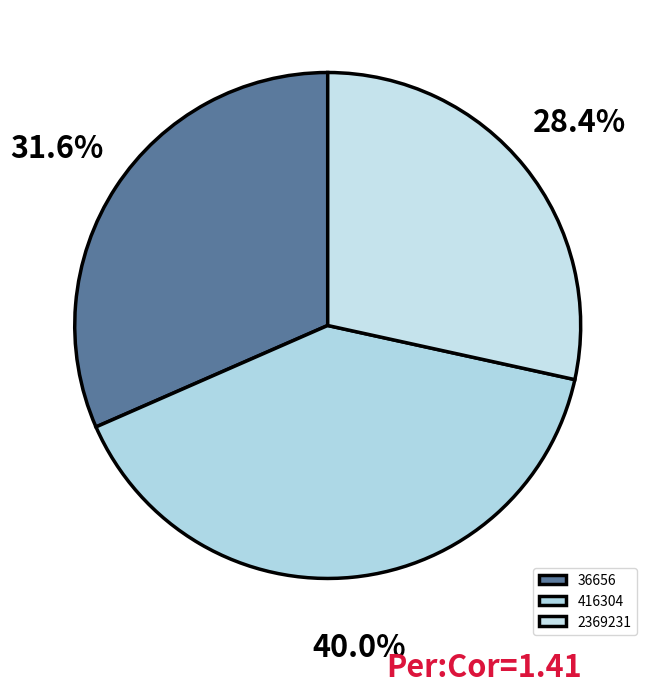

Is it true that 2369231 is 15% of the pie?

False